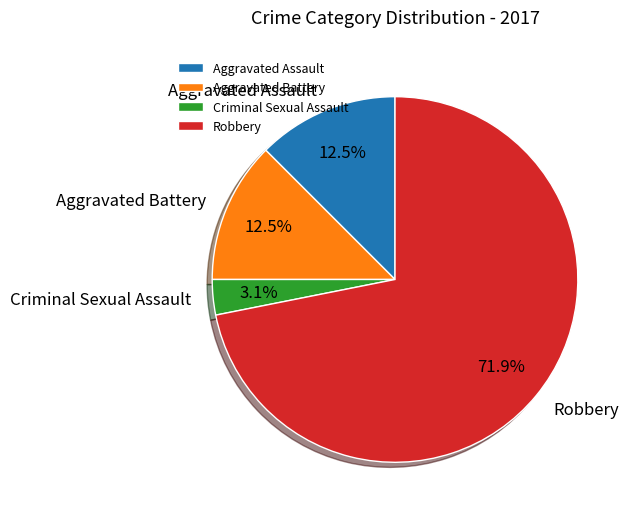

How many slices are in this pie chart?

4